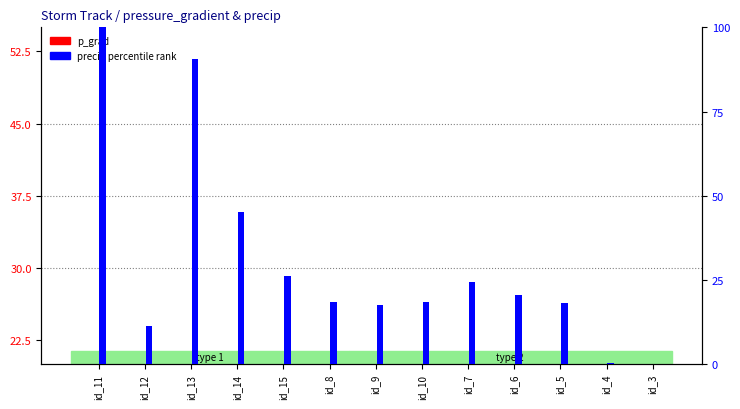

What is the difference between the p_grad values at id_4 and id_7?

2.5